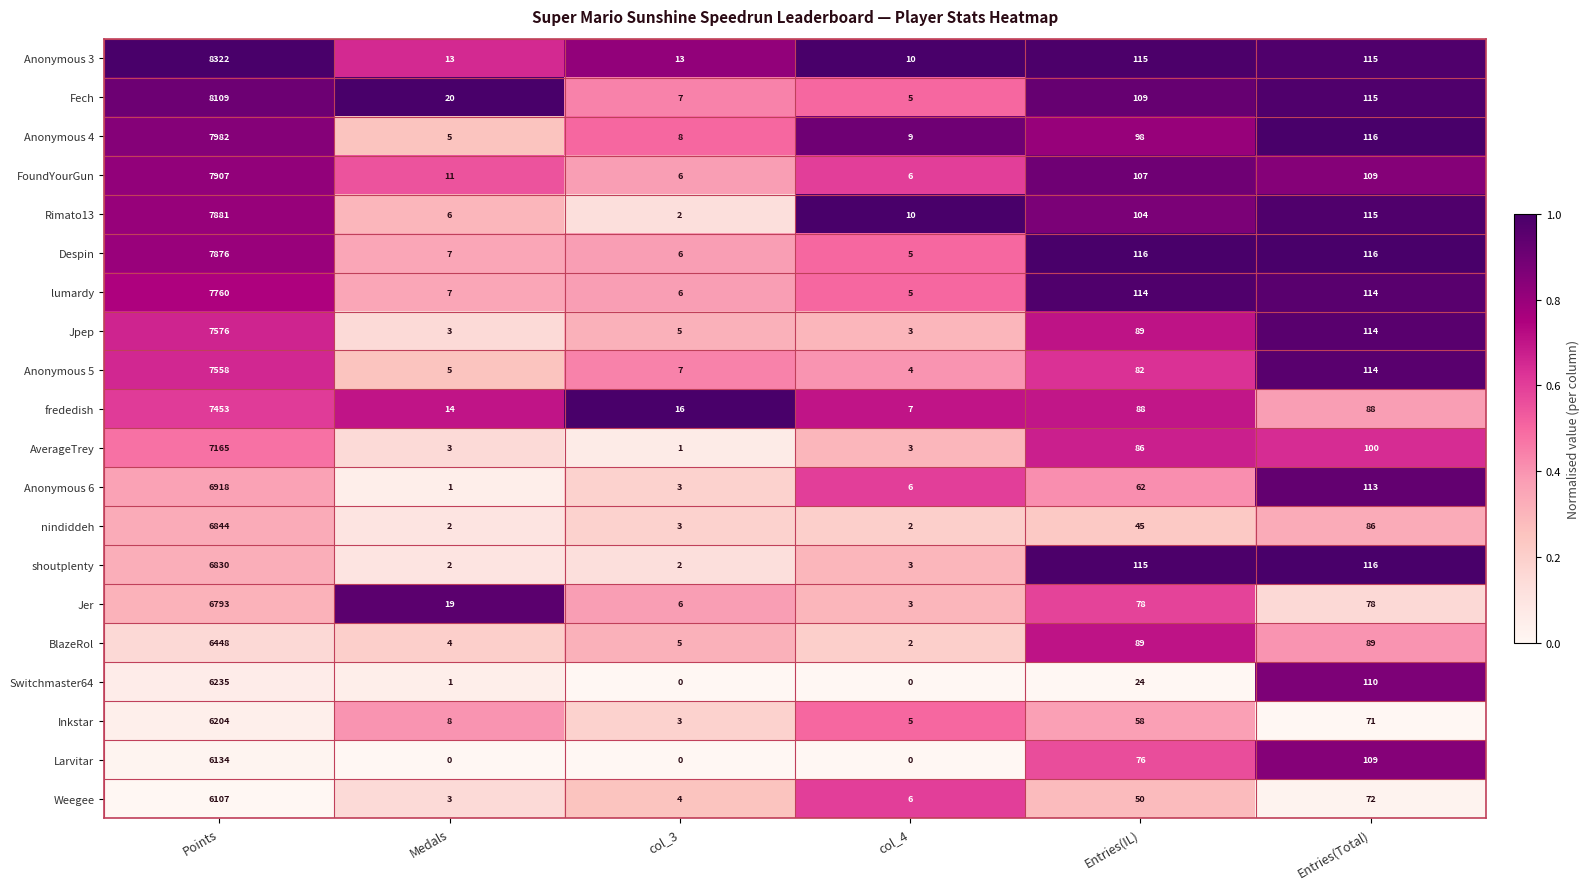

What is the difference between the highest and lowest values at Medals?

20